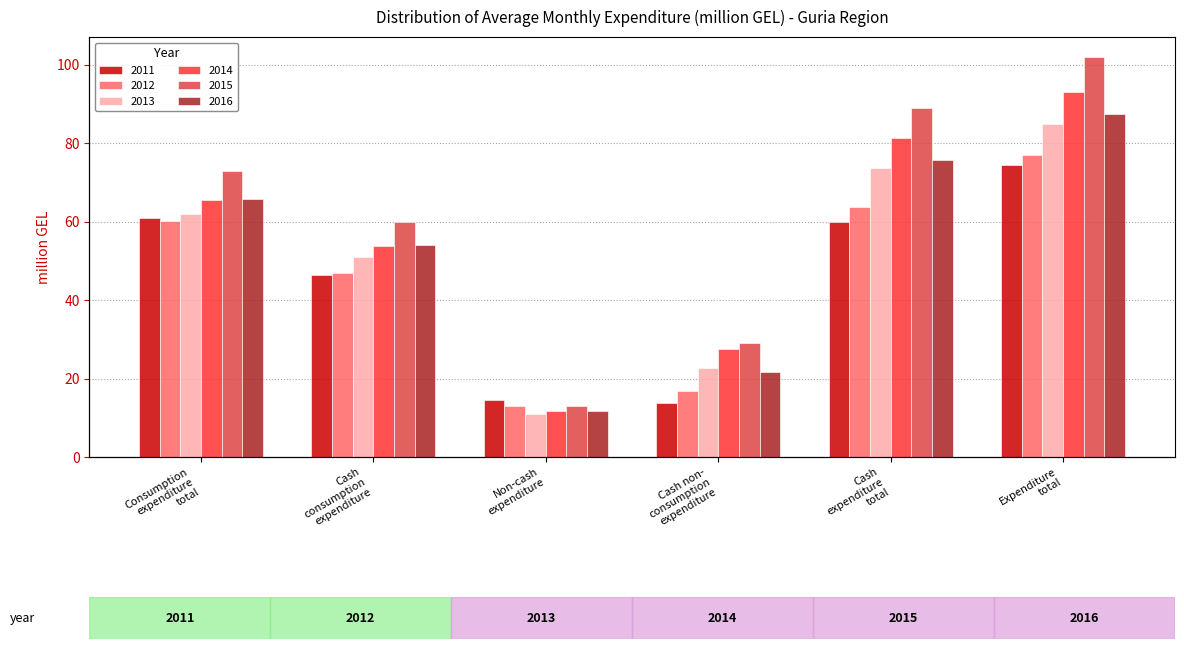

What is the spread (max minus min) of values at Cash
expenditure
total?

28.9